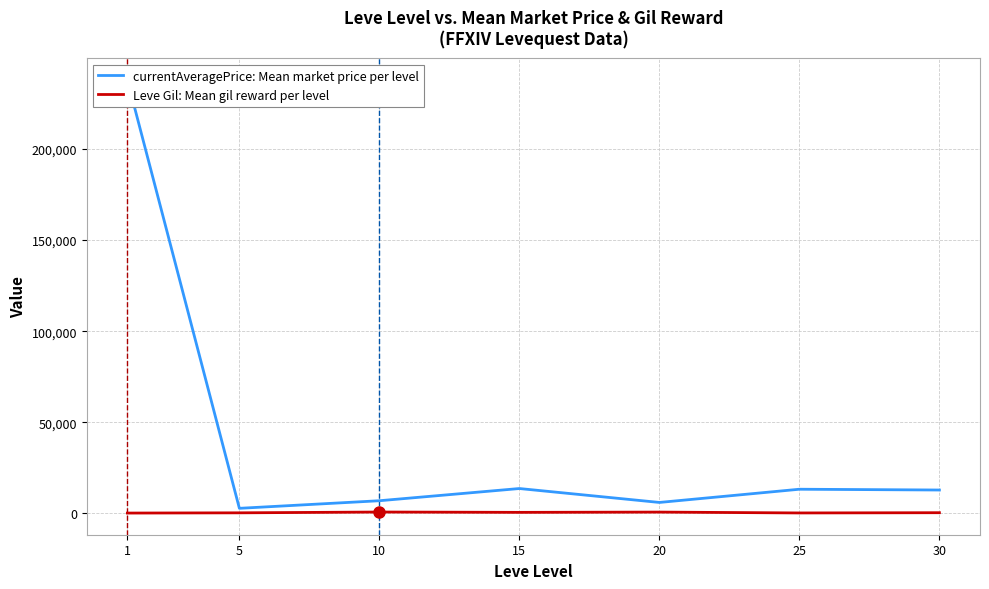

In currentAveragePrice: Mean market price per level, how many points are higher than both neighbors (excluding endpoints)?

2